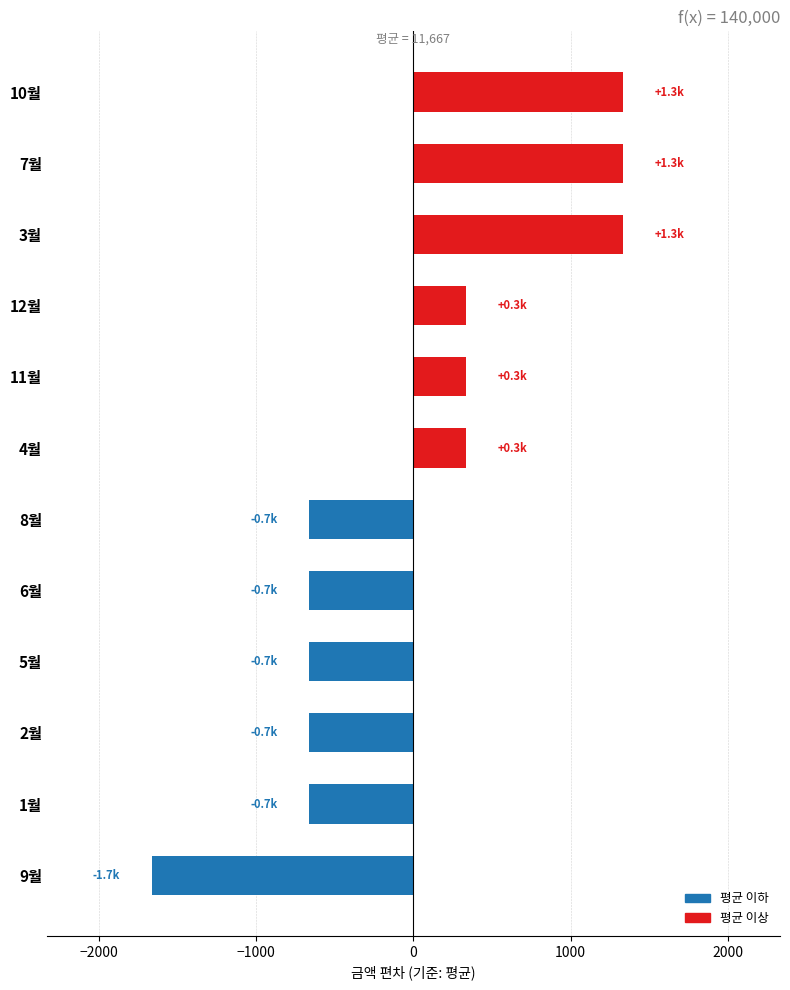

Which label corresponds to the smallest value in the chart?

9월